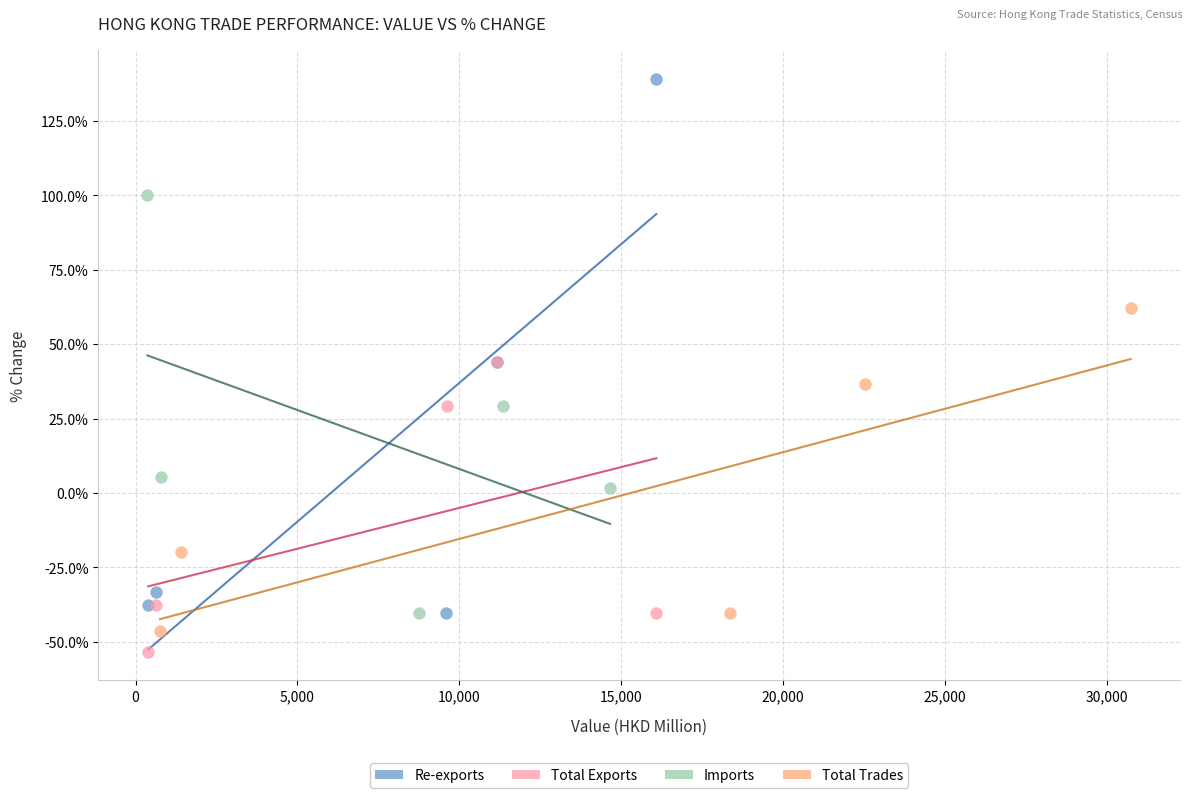

Which series has the widest spread of Y values?

Re-exports